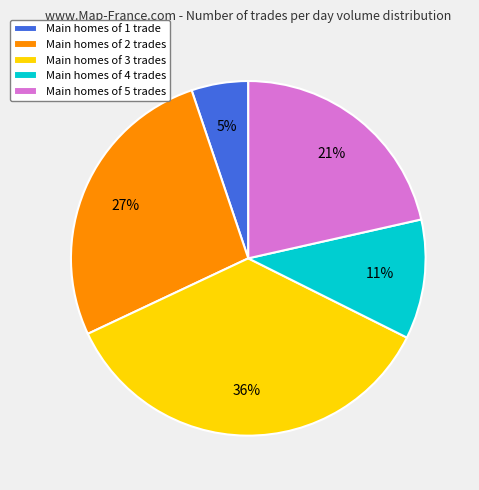

How many segments does this pie chart have?

5